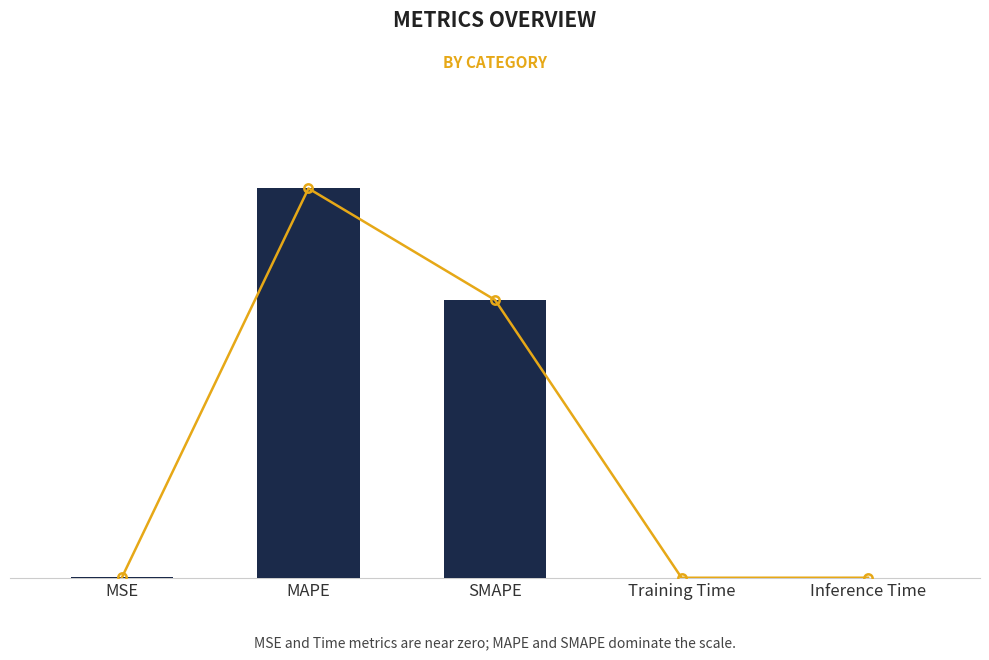

The value at Training Time is 0.1. True or false?

False